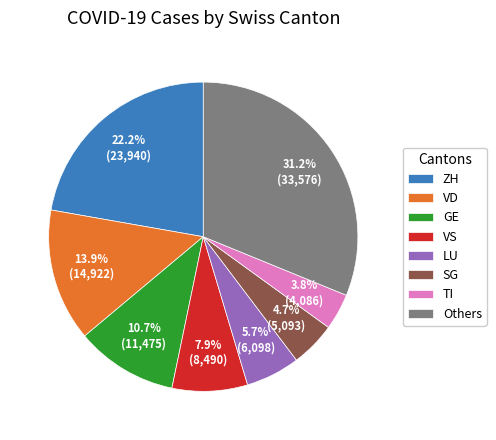

Does GE represent more than half of the total?

No